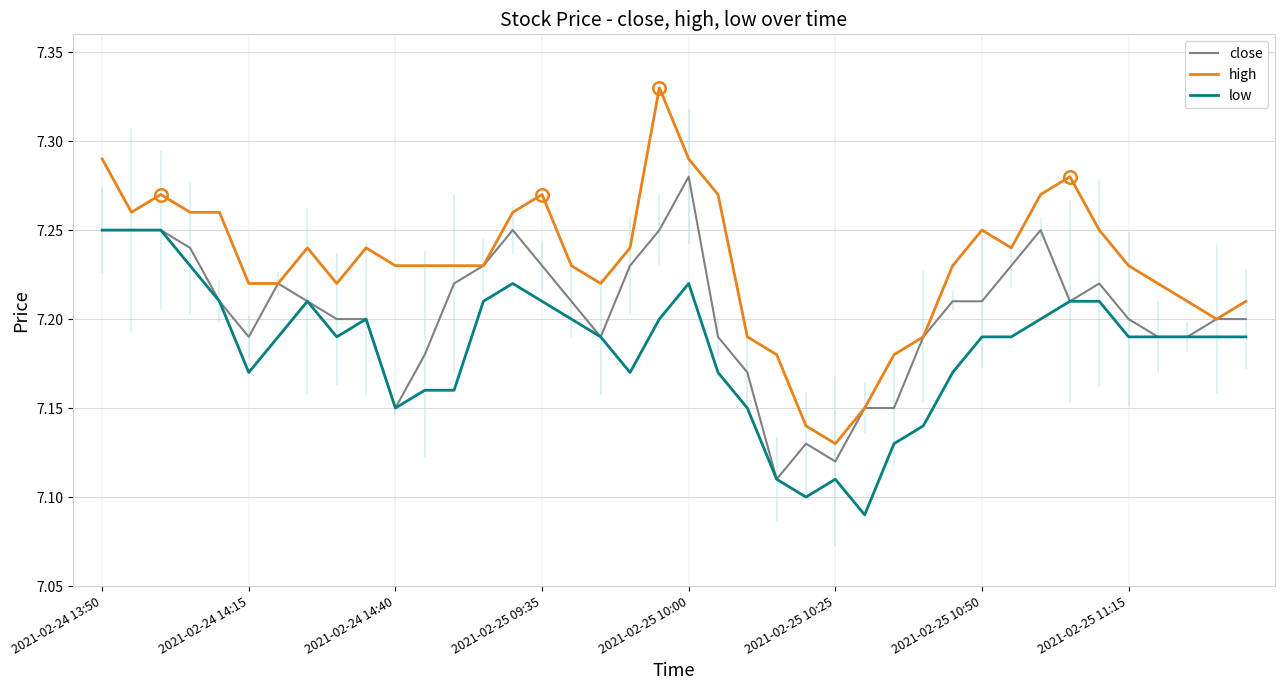

The value of low at 32 is 7.2. True or false?

True